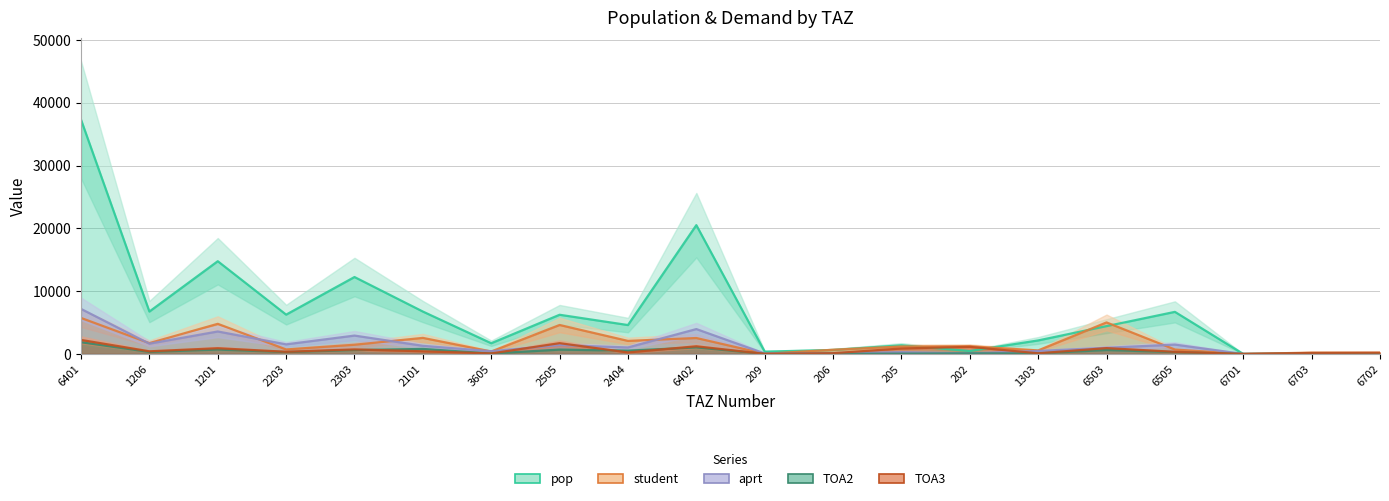

Between 2101 and 6703, which is larger?

2101